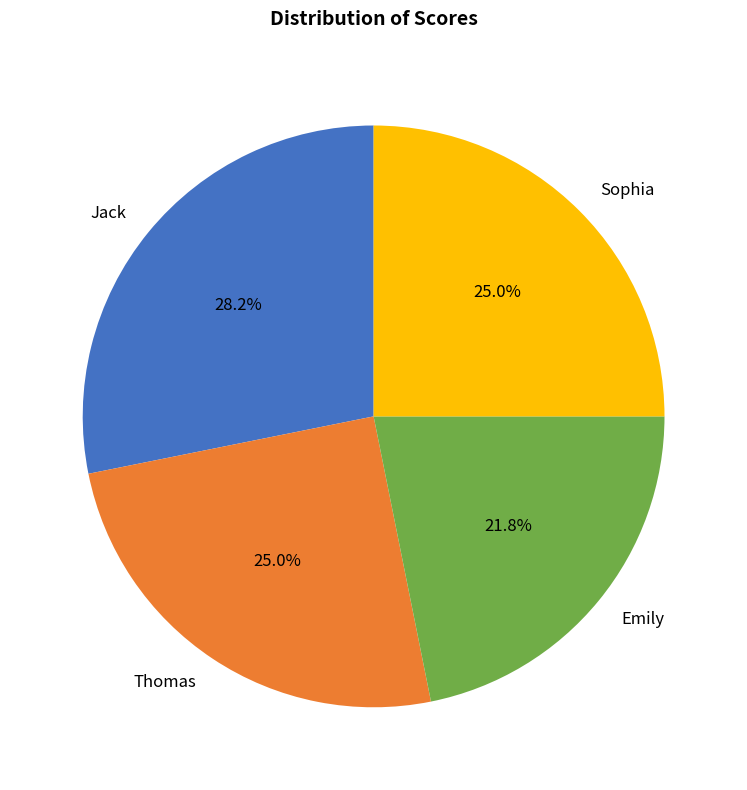

Is the sum of Sophia and Emily greater than half?

No